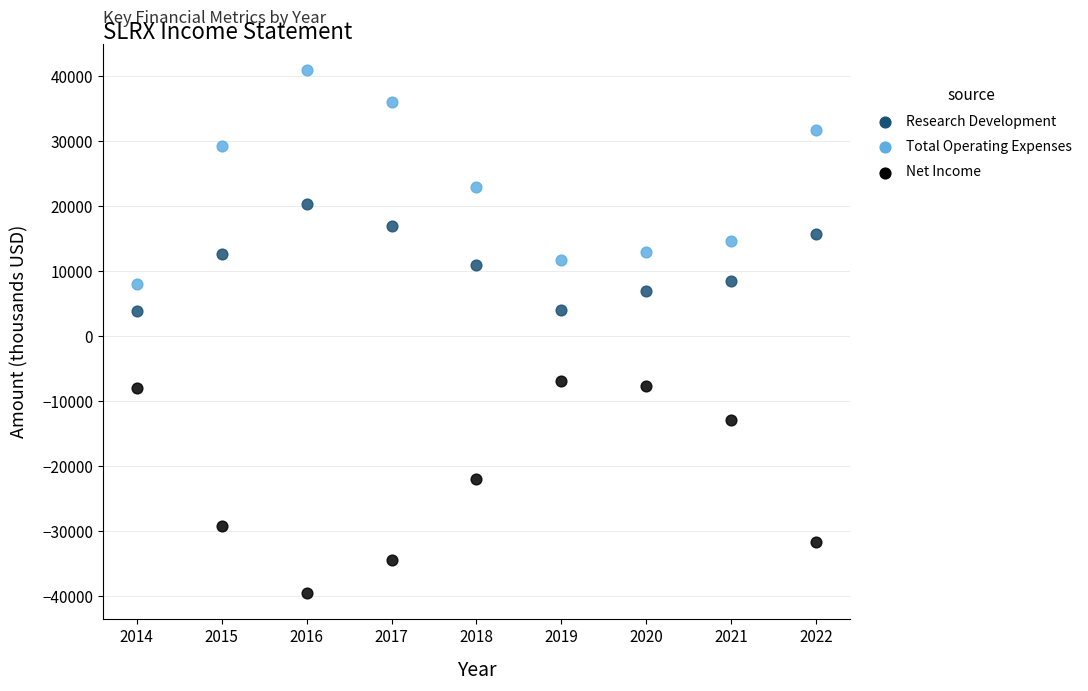

In the Net Income series, what Y value is closest to -23200?

-21900